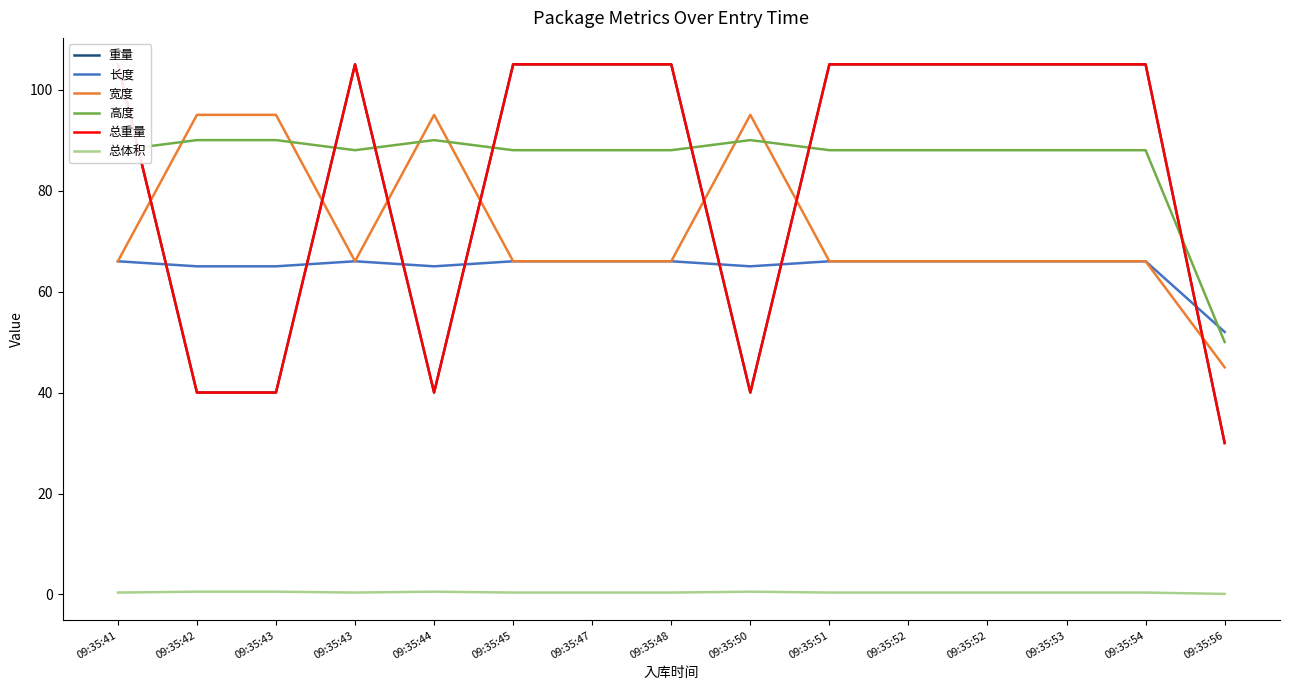

How many interior local peaks does the 长度 series have?

1